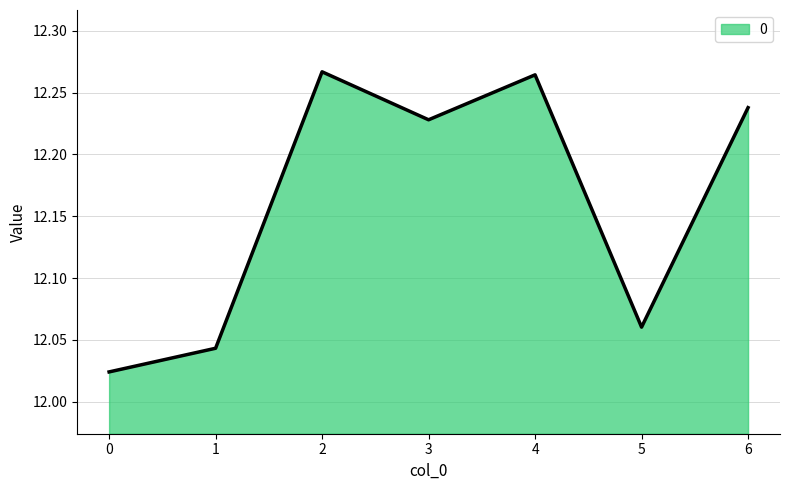

How many interior local valleys (lower than both neighbors) does the data have?

2